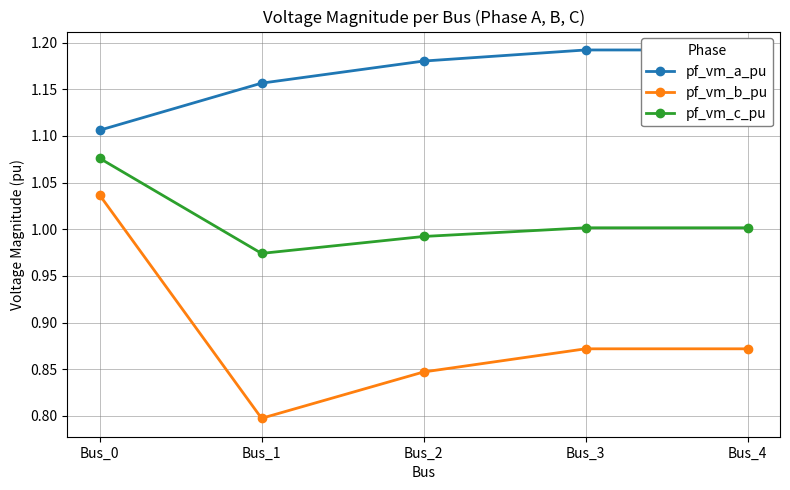

At which label is pf_vm_a_pu closest to 1?

Bus_0